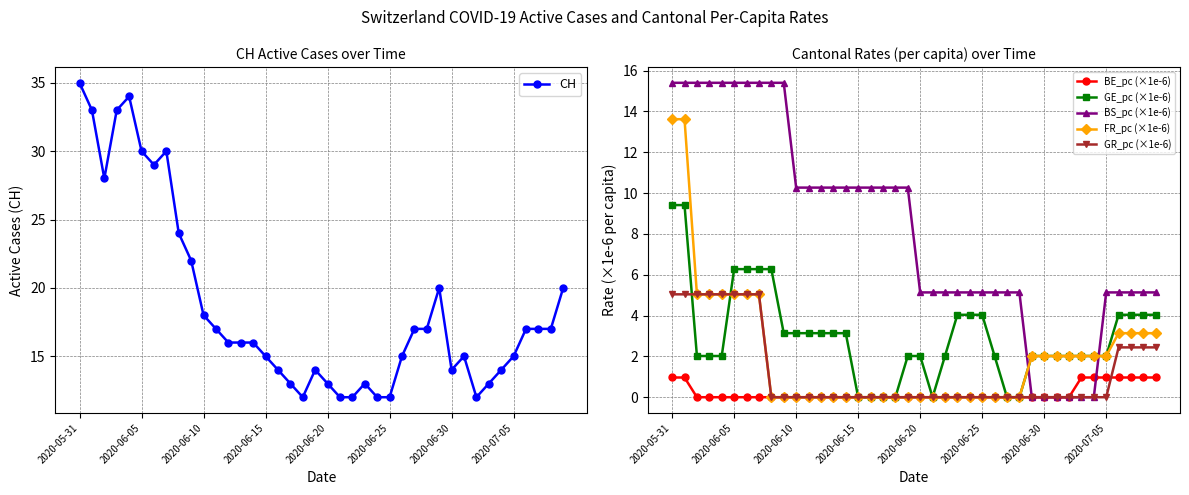

Is it true that FR_pc (×1e-6) equals 0.0 at 27?

True